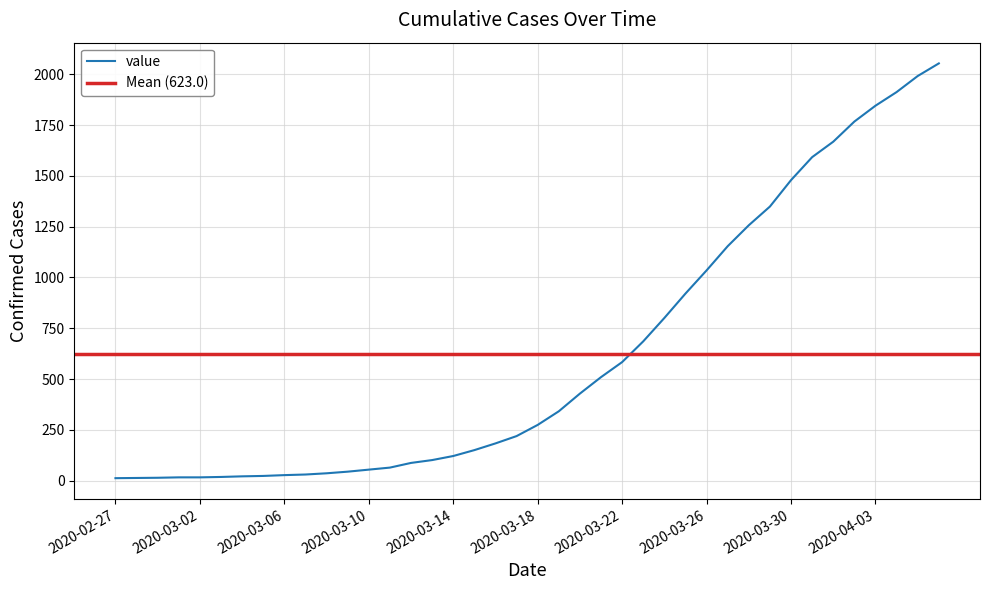

Approximately how many times larger is the value at 2020-03-31 compared to 2020-03-11?

24.5